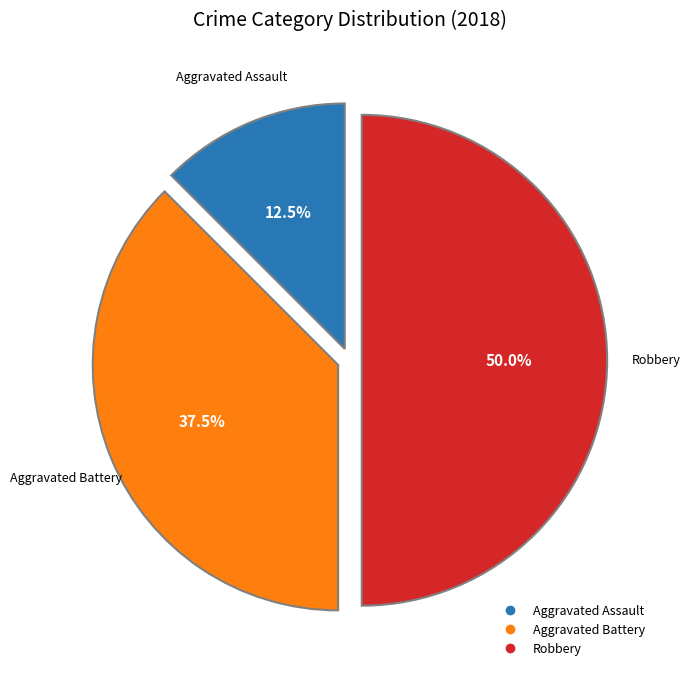

How many segments does this pie chart have?

3